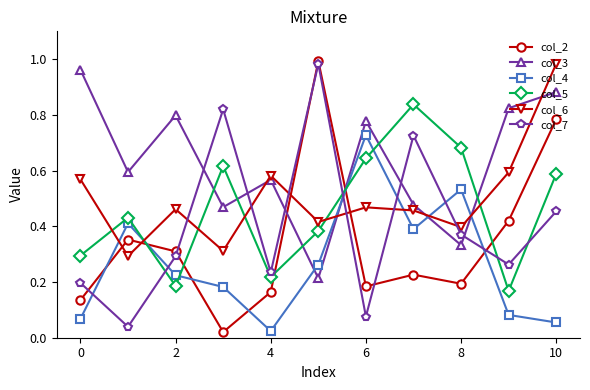

At how many categories does at least one series exceed 0?

11